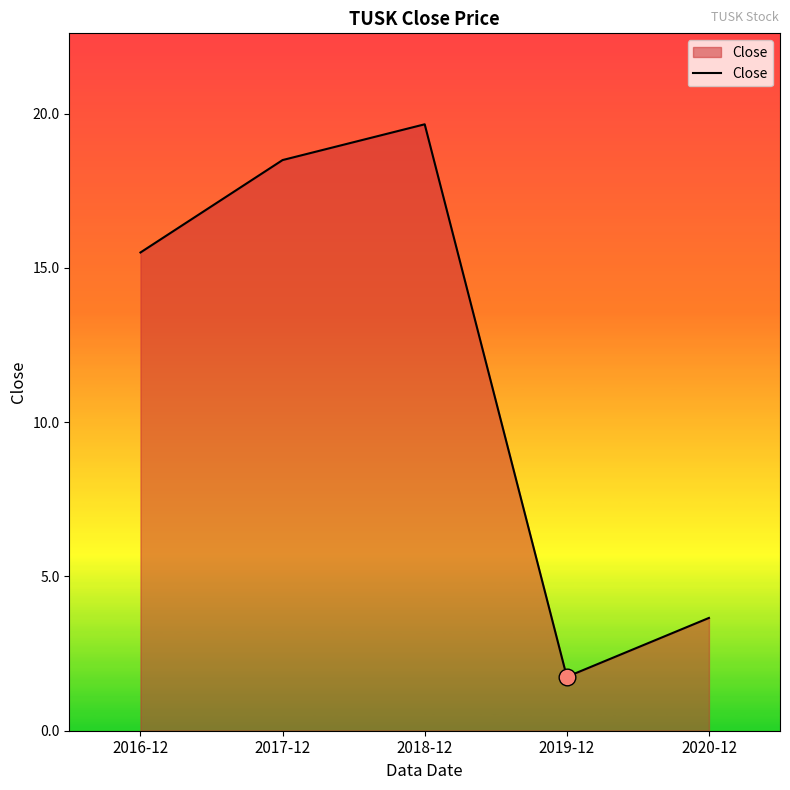

Rank the categories by value from highest to lowest.

2018-12, 2017-12, 2016-12, 2020-12, 2019-12